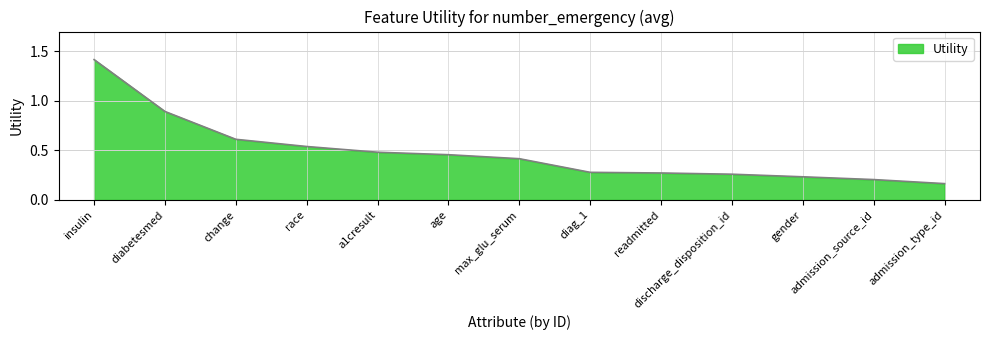

What is the change in value from max_glu_serum to diag_1?

-0.1